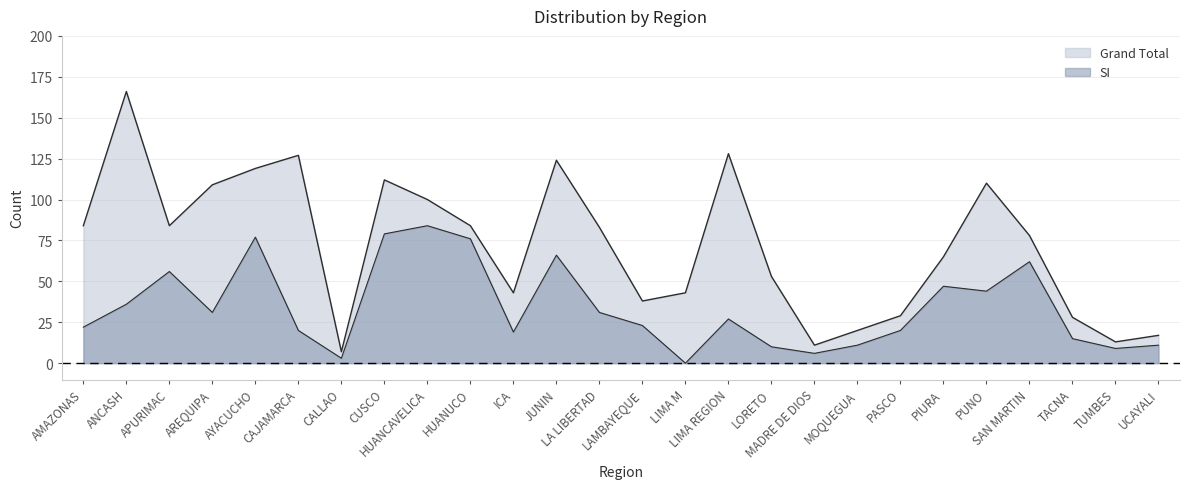

Between LA LIBERTAD and LIMA M, which series saw the biggest shift?

Grand Total